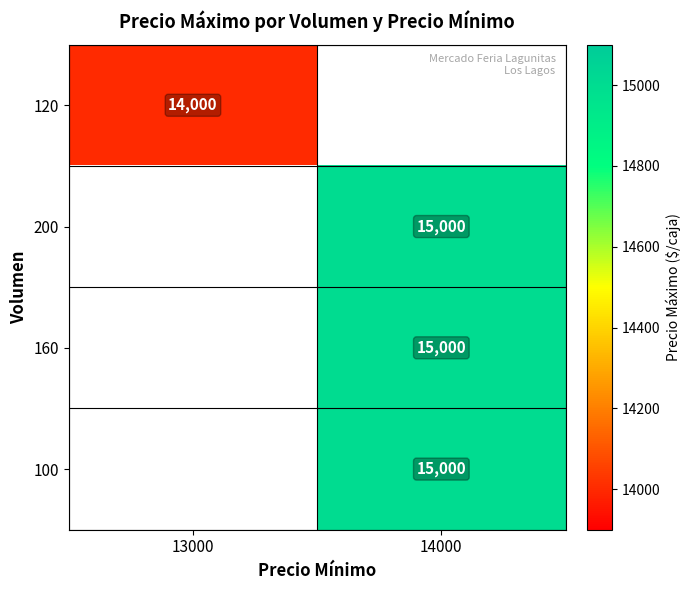

True or false: 160 has a value of 15000 at 14000.

True